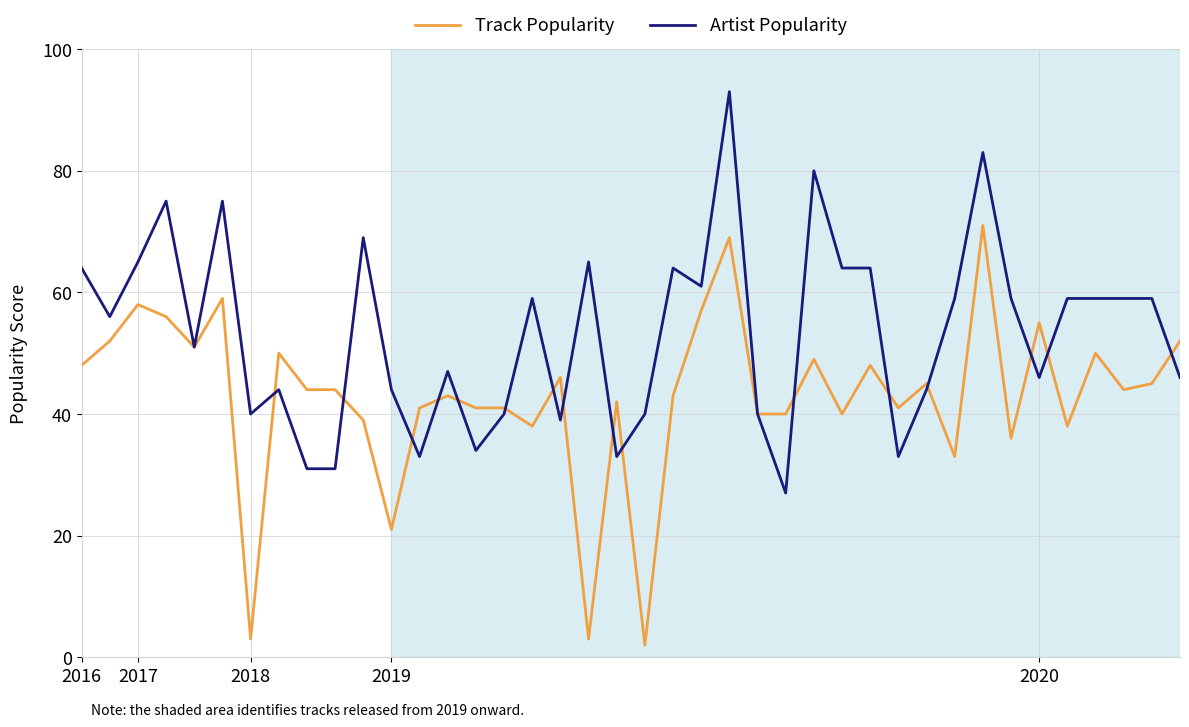

How many lines are shown in the chart?

2